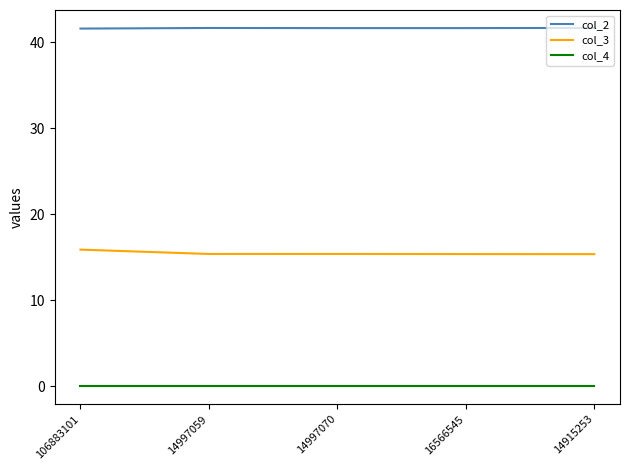

True or false: col_4 and col_3 cross at least once.

False